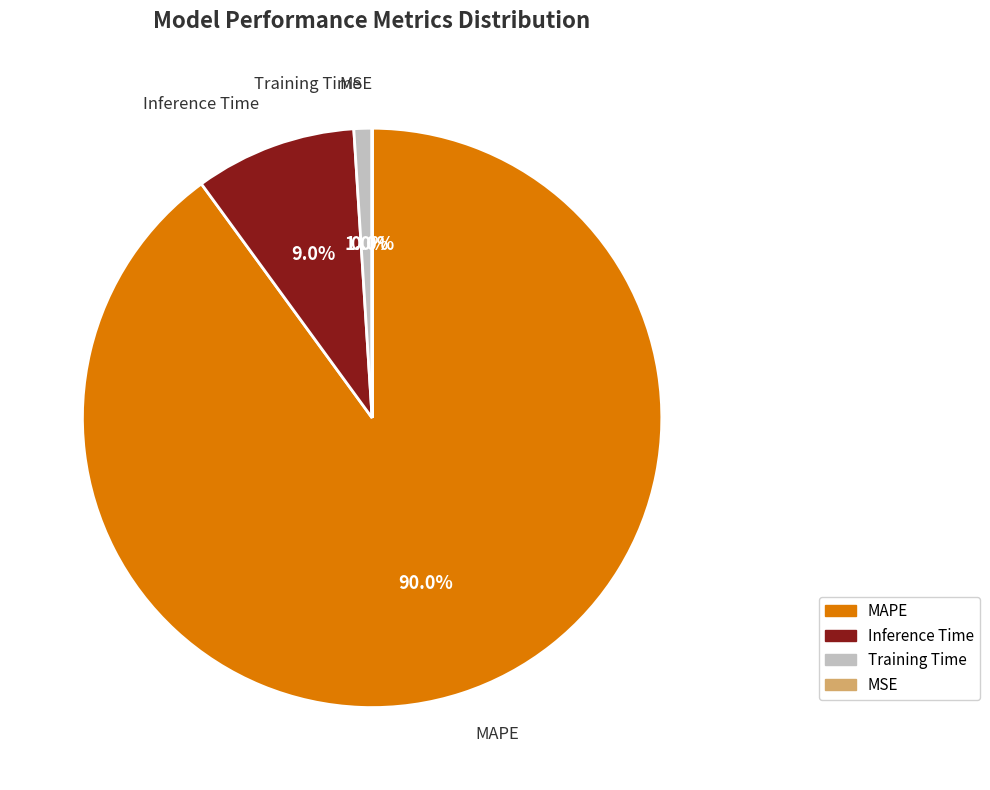

Approximately how many times larger is the value at Inference Time compared to MAPE?

0.1